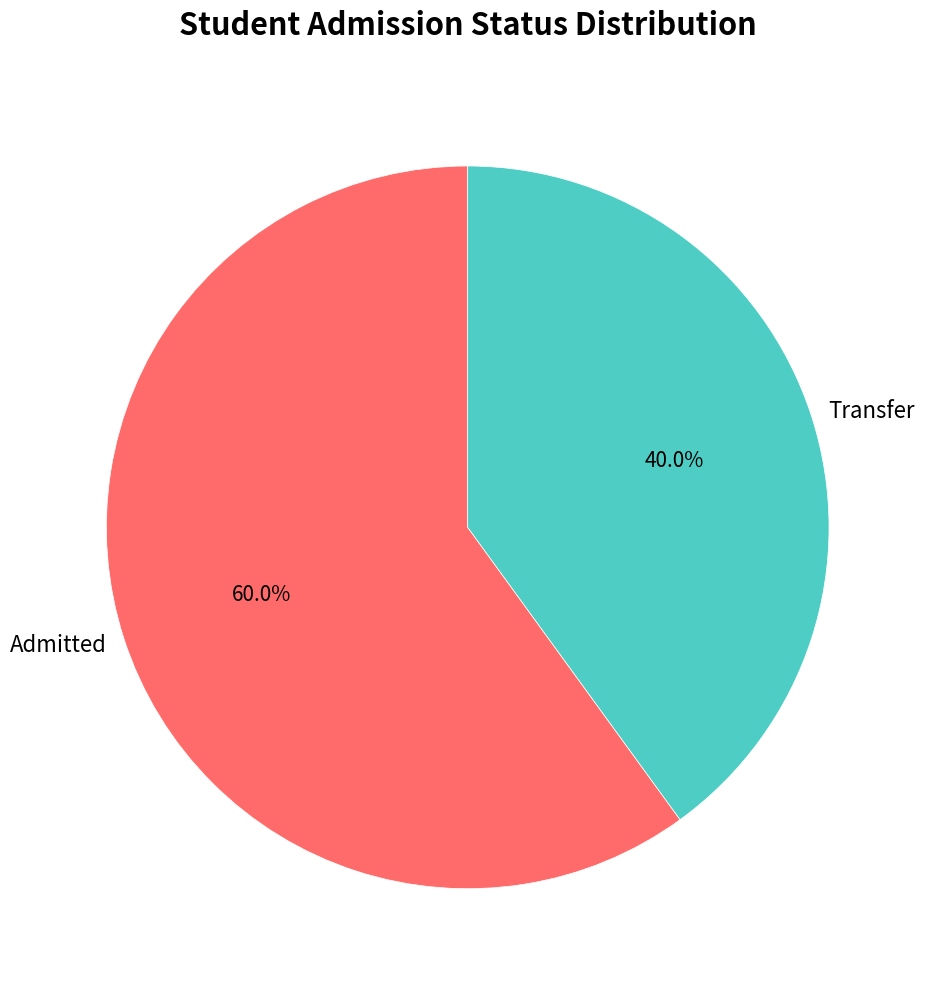

Rank the categories by value from lowest to highest.

Transfer, Admitted